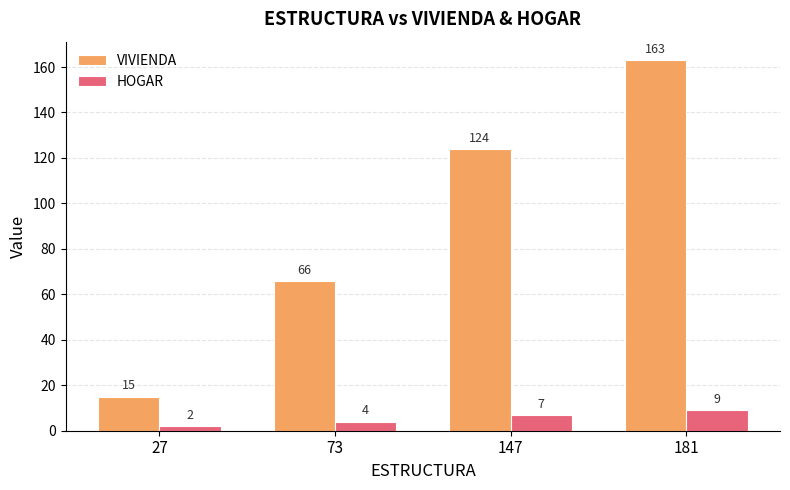

List the labels in order of HOGAR value, smallest first.

27, 73, 147, 181